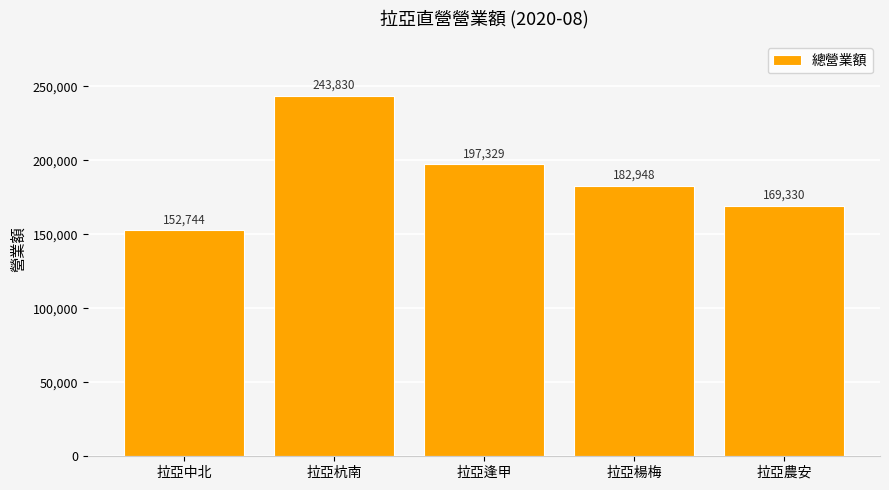

List the labels in order of value, smallest first.

拉亞中北, 拉亞農安, 拉亞楊梅, 拉亞逢甲, 拉亞杭南